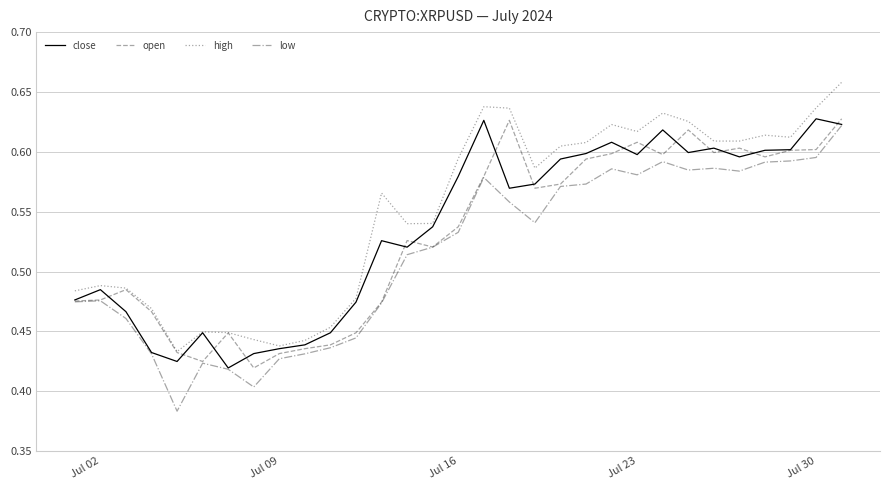

After their last crossing, which series has the higher values: open or close?

open